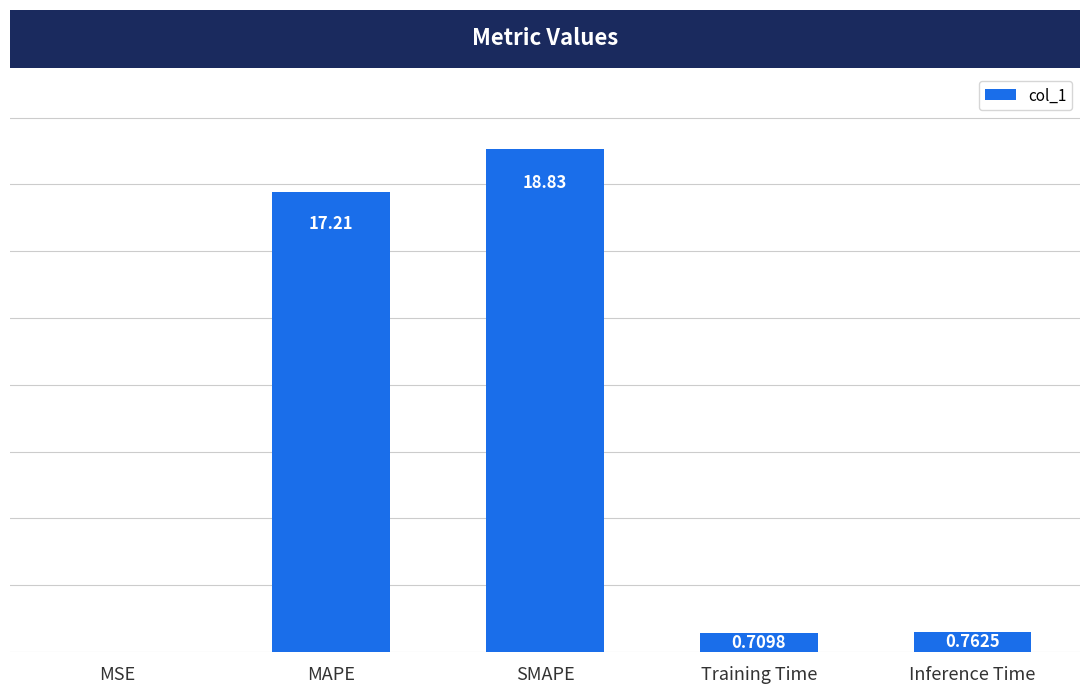

How many distinct data groups are displayed?

1